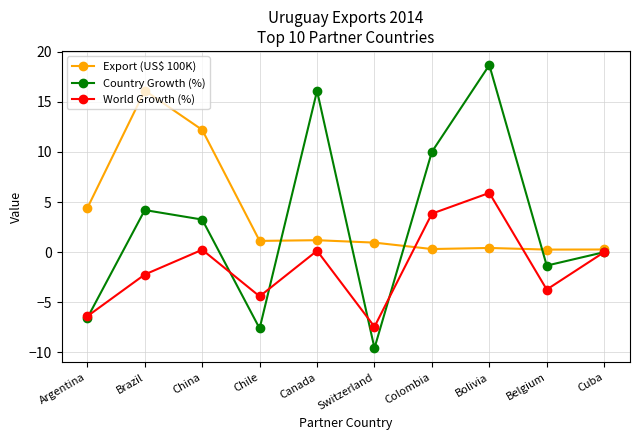

What is the average value of the Export (US$ 100K) series?

3.7